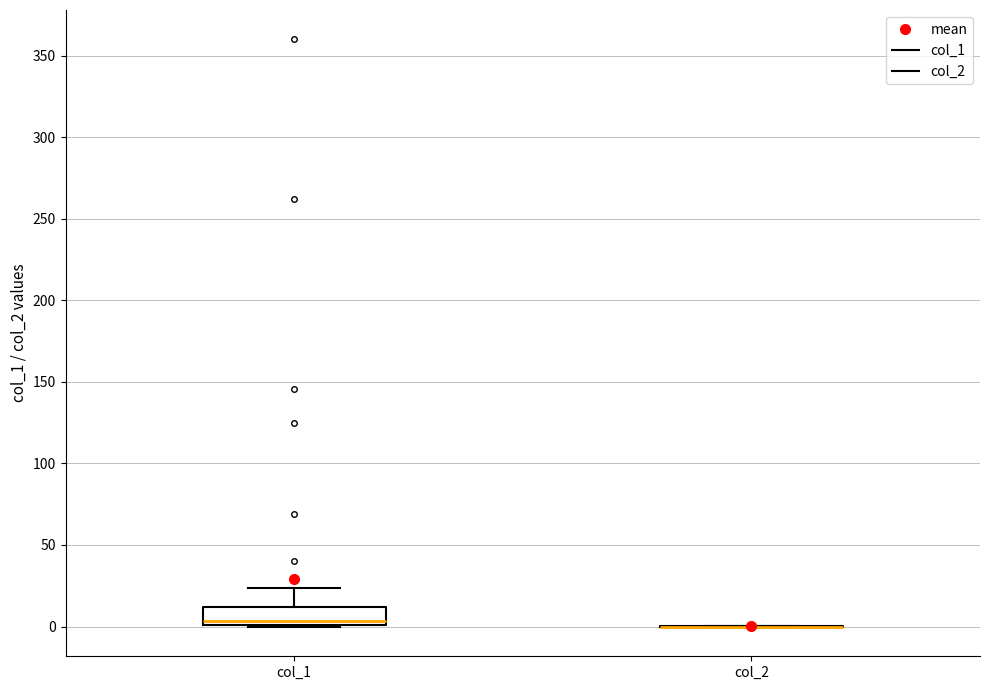

Reading left to right, read every box against the y-axis: the position of its median line, the range the box covers, and the ends of its whiskers. The values are not printed on the chart, so give them approximately, as read against the axis.

col_1: median 5, box 0 to 10, whiskers 0 to 25
col_2: box collapsed to a line at 0, whiskers 0 to 0